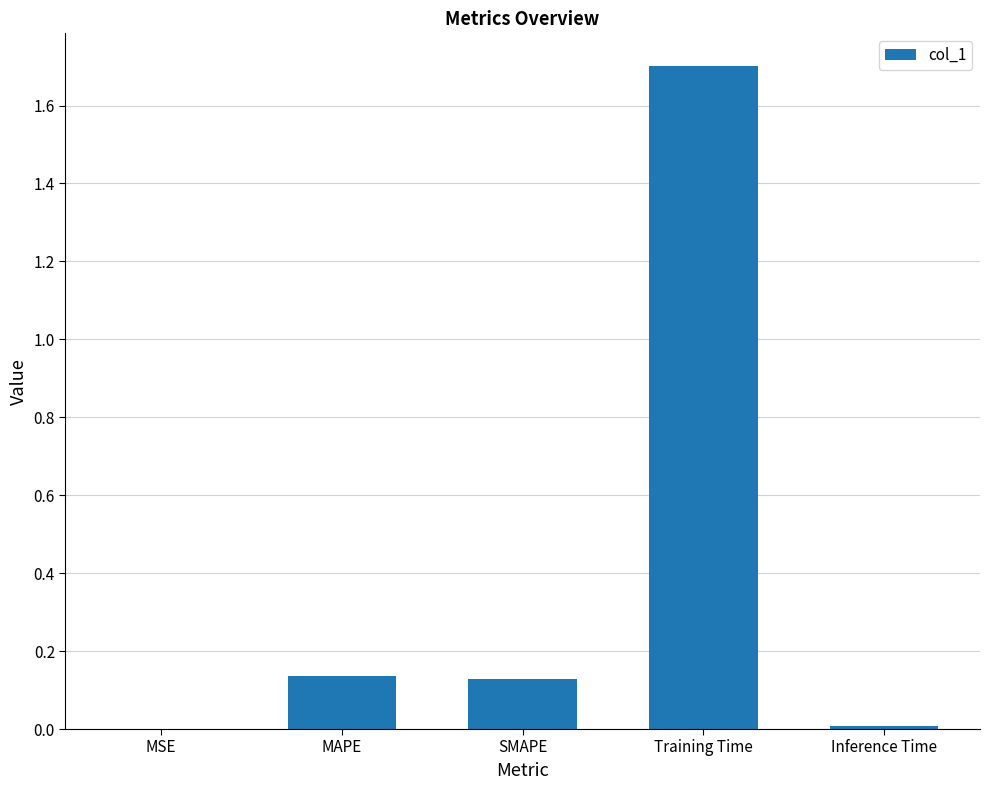

At which category does the chart reach its peak across all series?

Training Time